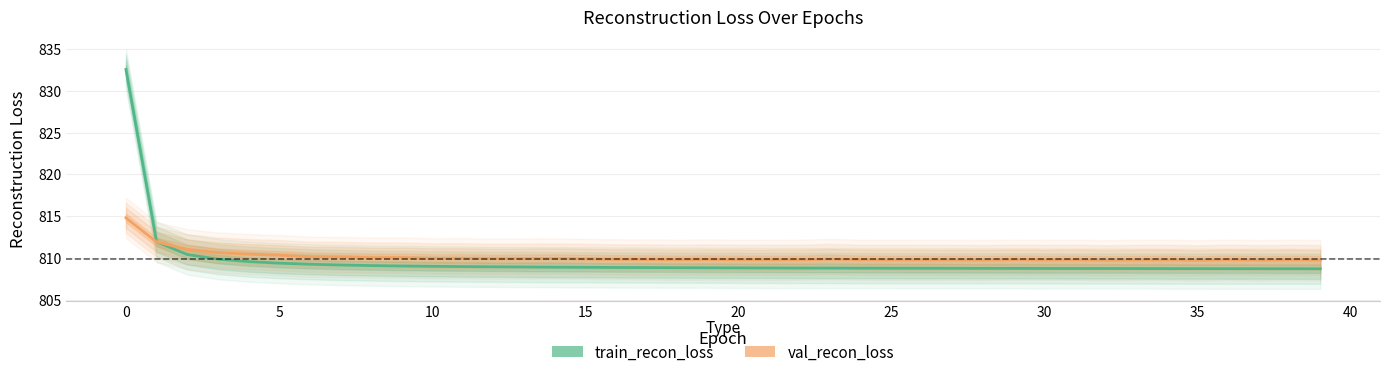

Is the value of train_recon_loss at 19 greater than the value of val_recon_loss at 40?

No